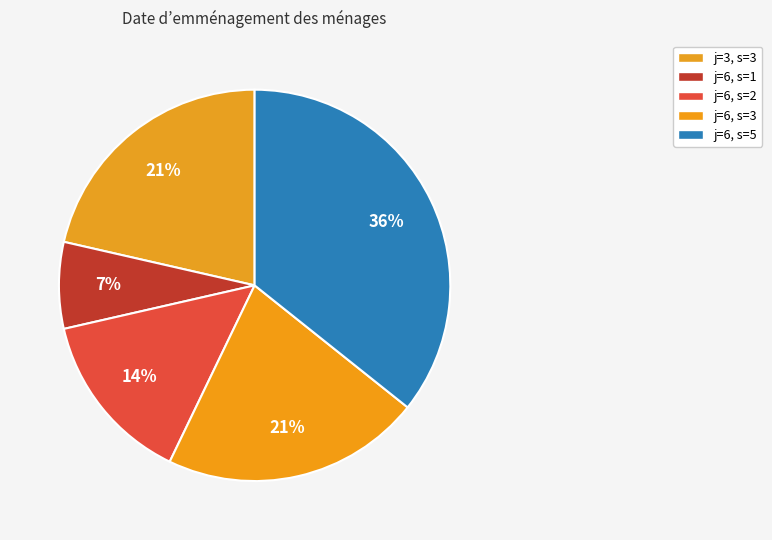

How many segments does this pie chart have?

5